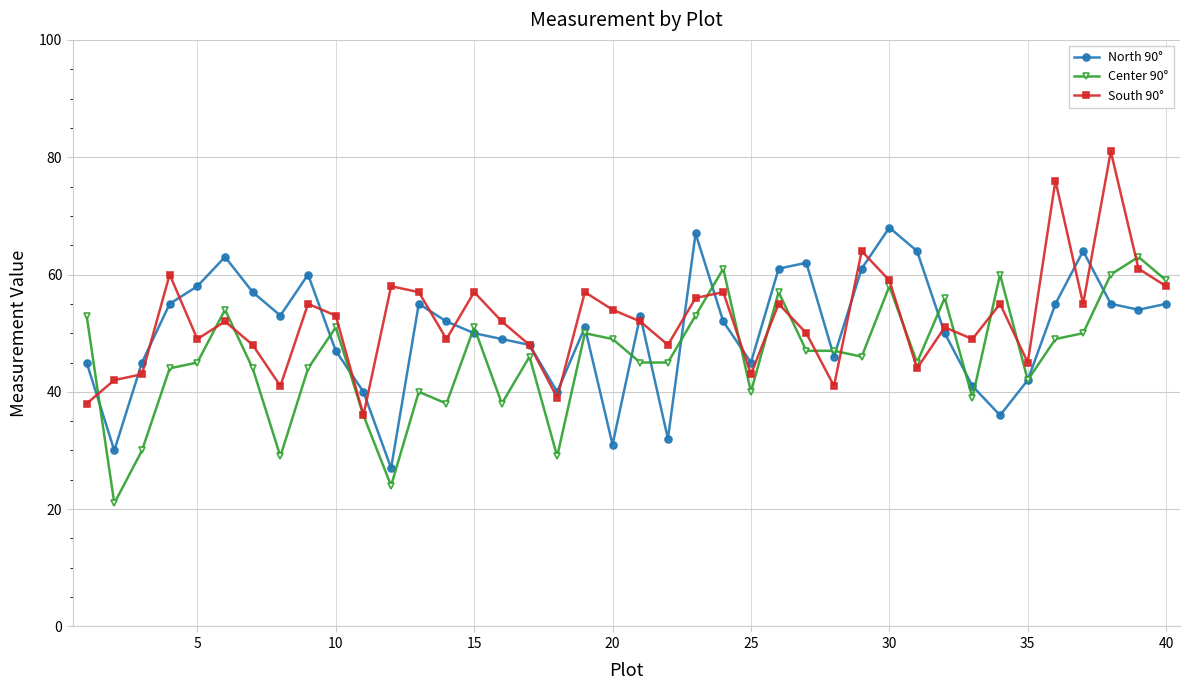

What is the greatest value displayed?

81